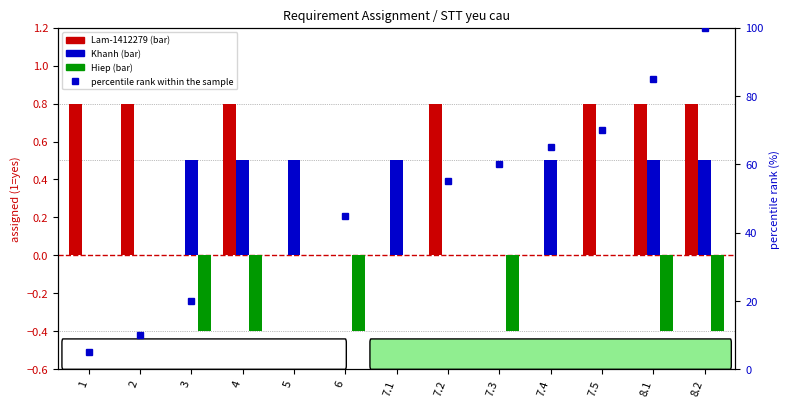

How many groups of bars are there?

13